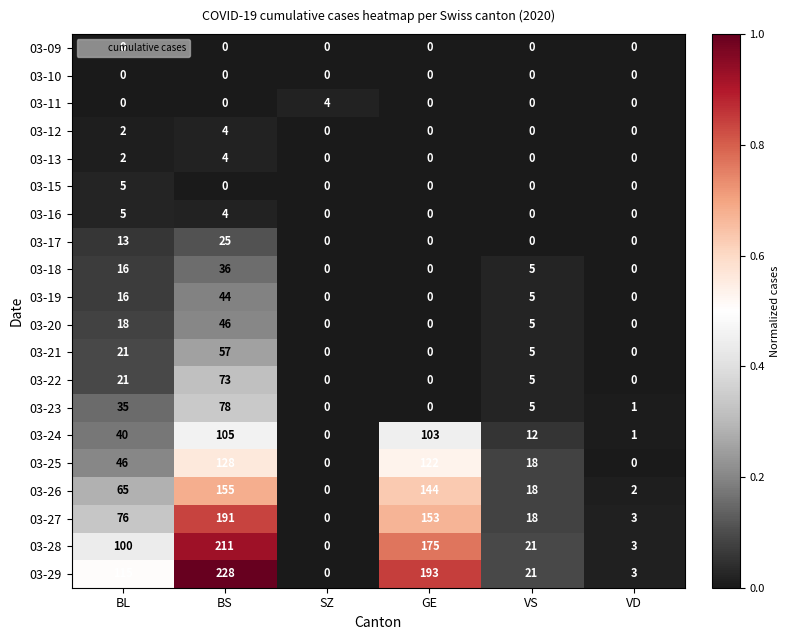

At which category is the sum across all series the highest?

BS